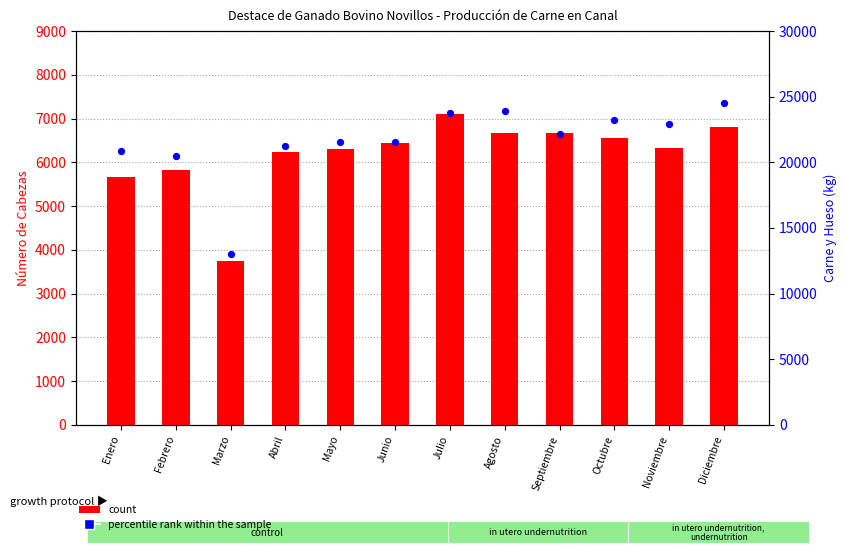

What are all the series names shown in the legend?

count, percentile rank within the sample